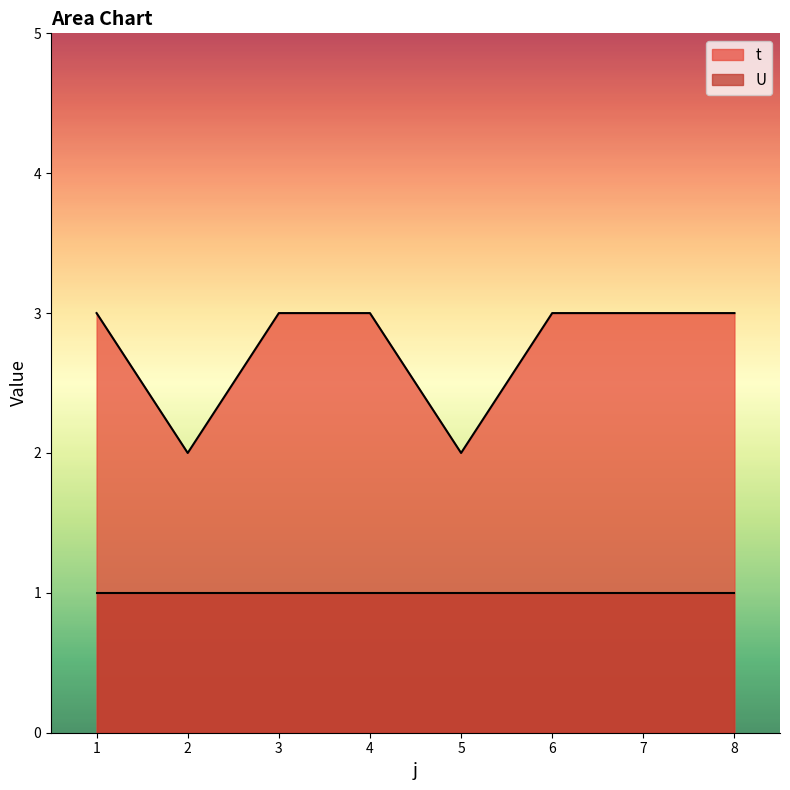

The value at 5 is 2. True or false?

True